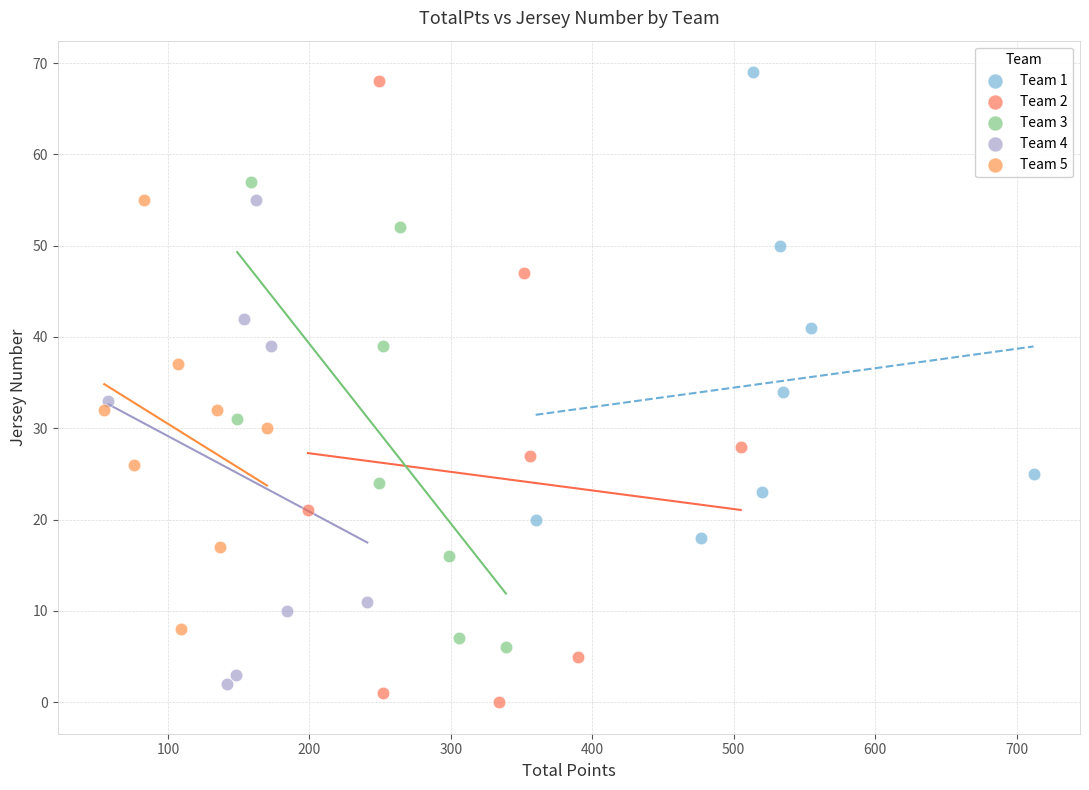

What are all the series names shown in the legend?

Team 1, Team 2, Team 3, Team 4, Team 5